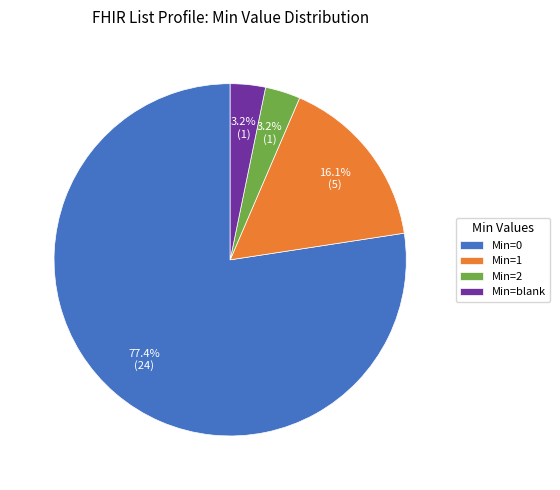

Does Min=0 account for over 50% of the chart?

Yes